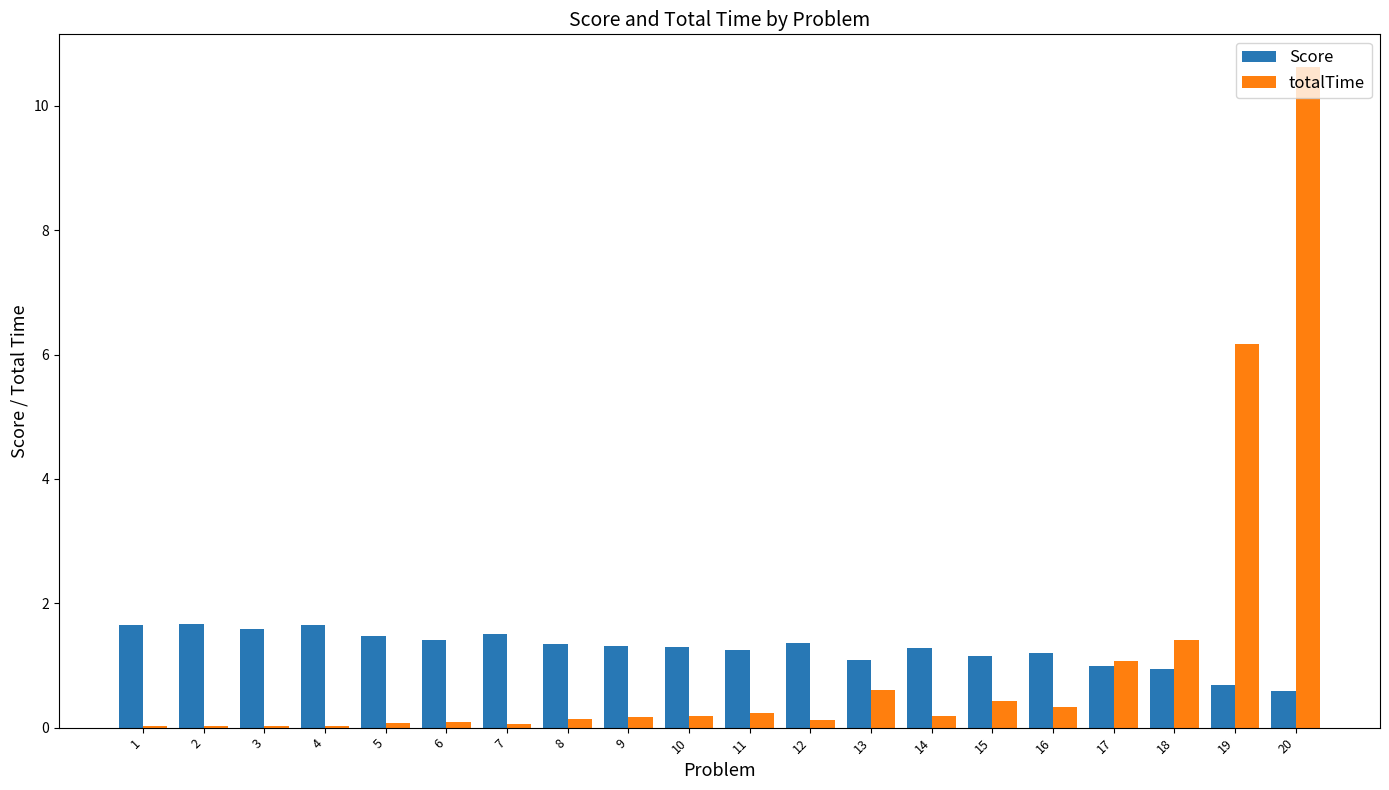

Are the bars grouped side by side (vs. stacked)?

Yes